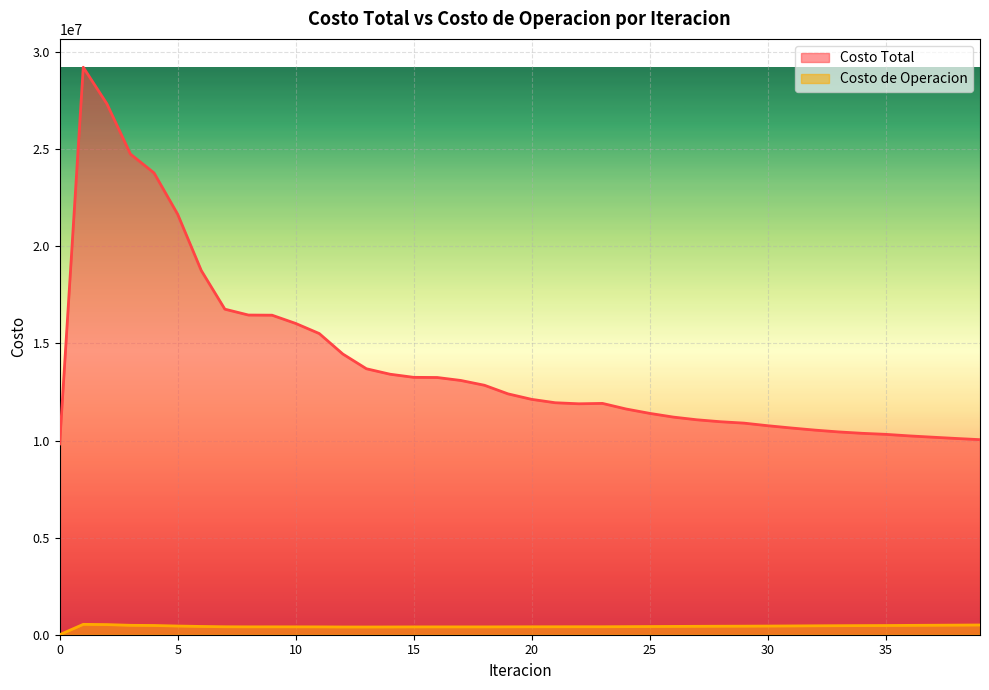

The Costo de Operacion series shows 758850.5 at 2. True or false?

False